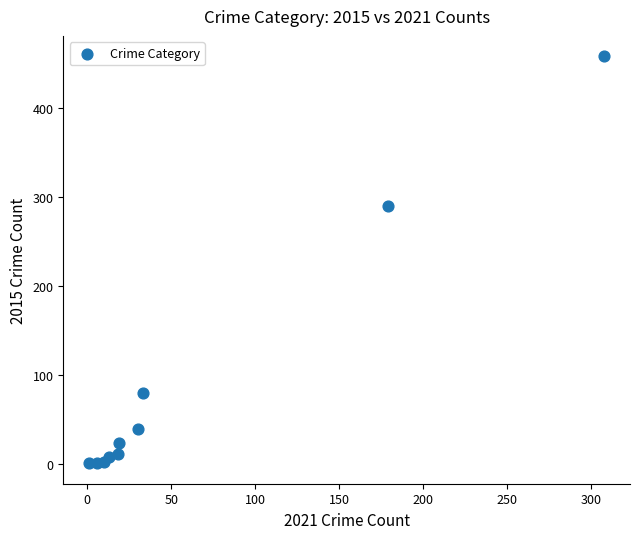

What Y value in the scatter plot is closest to 229?

290